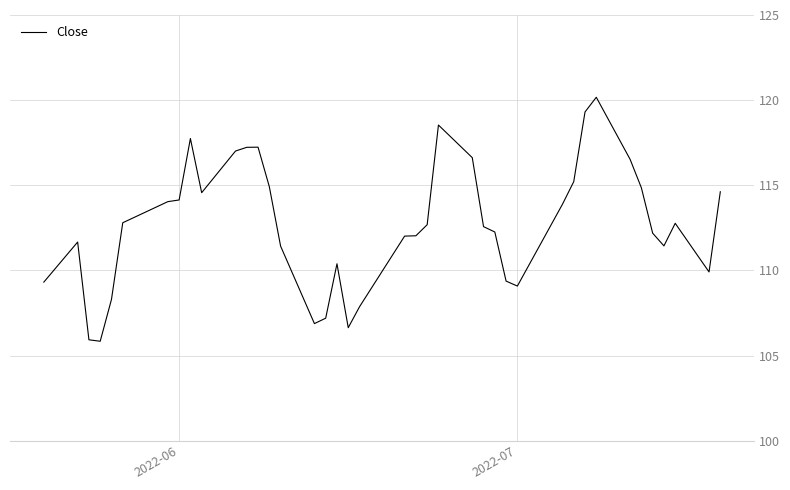

What is the difference between the maximum and minimum values?

14.3